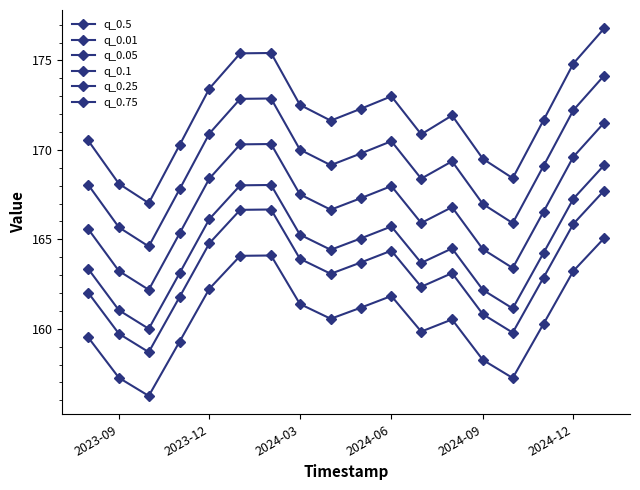

Count the number of data series in this chart.

6